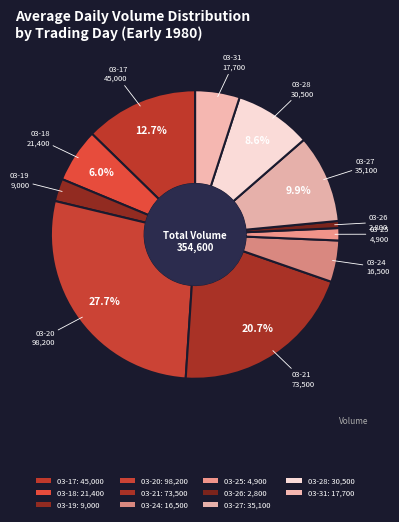

Count the number of slices in the pie.

11